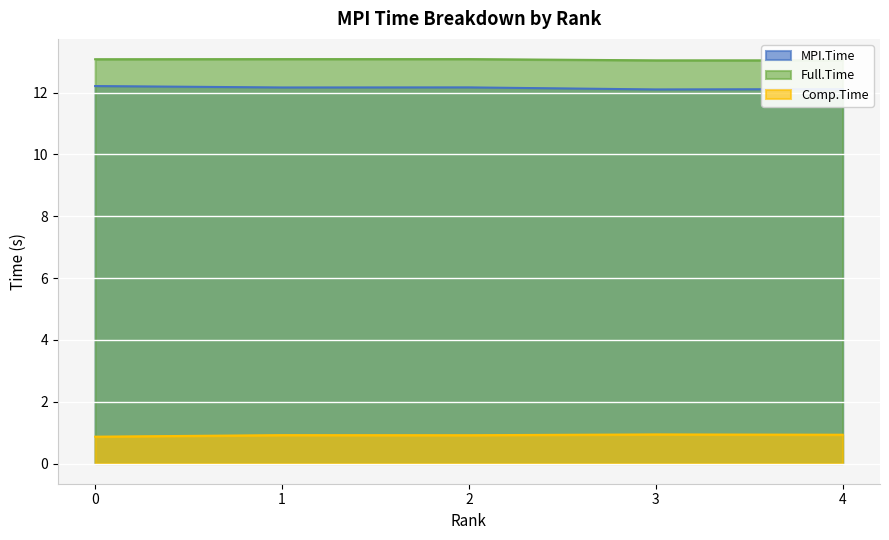

Rank the series by their maximum value, from lowest to highest.

Comp.Time, MPI.Time, Full.Time